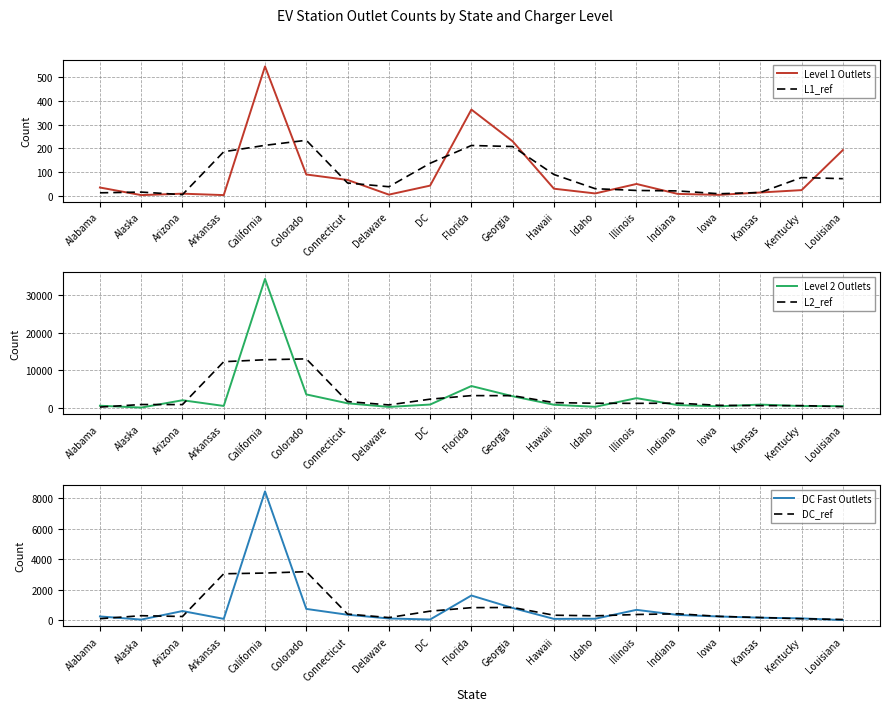

At which label does Level 1 Outlets reach its minimum?

Alaska